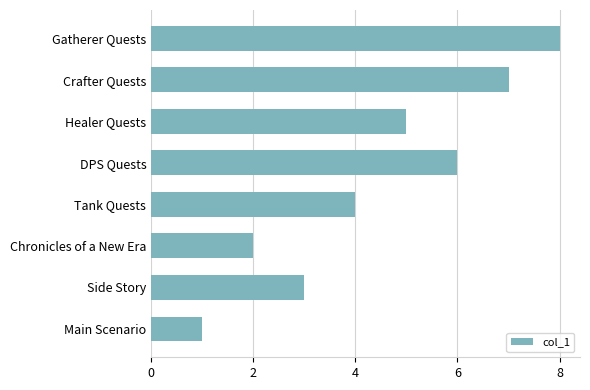

True or false: the data shows 2 at Tank Quests.

False